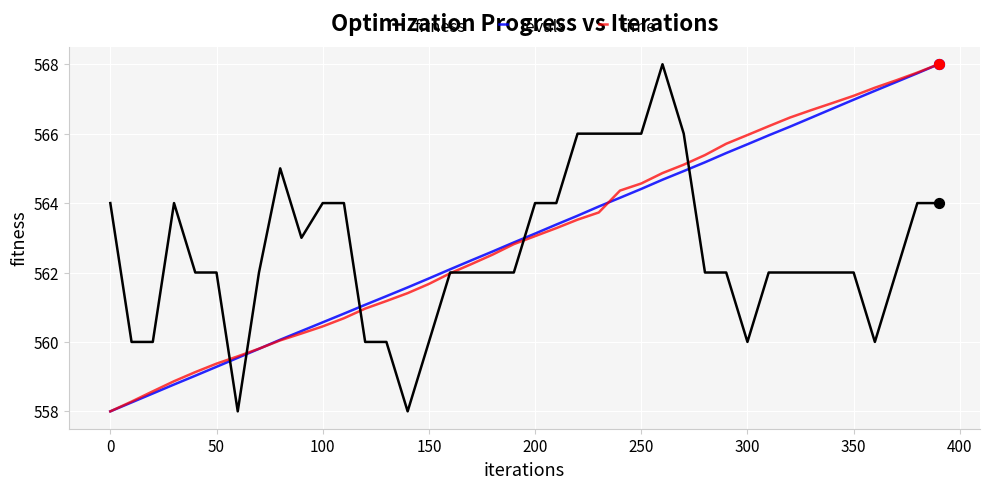

What is the minimum value for fevals?

558.0